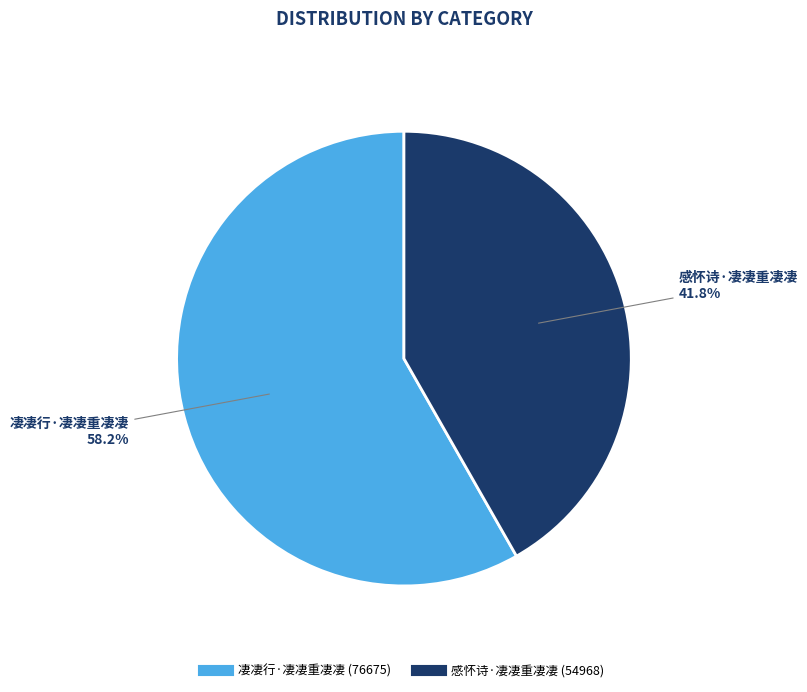

To the nearest percent, what is the average slice percentage?

50%